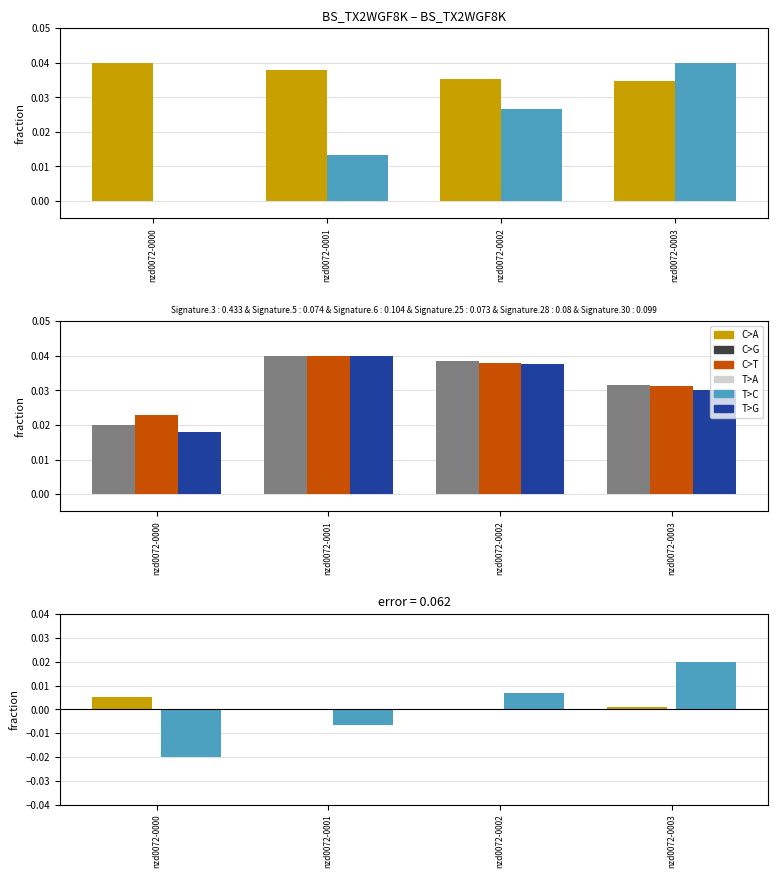

How many groups of bars are there?

4